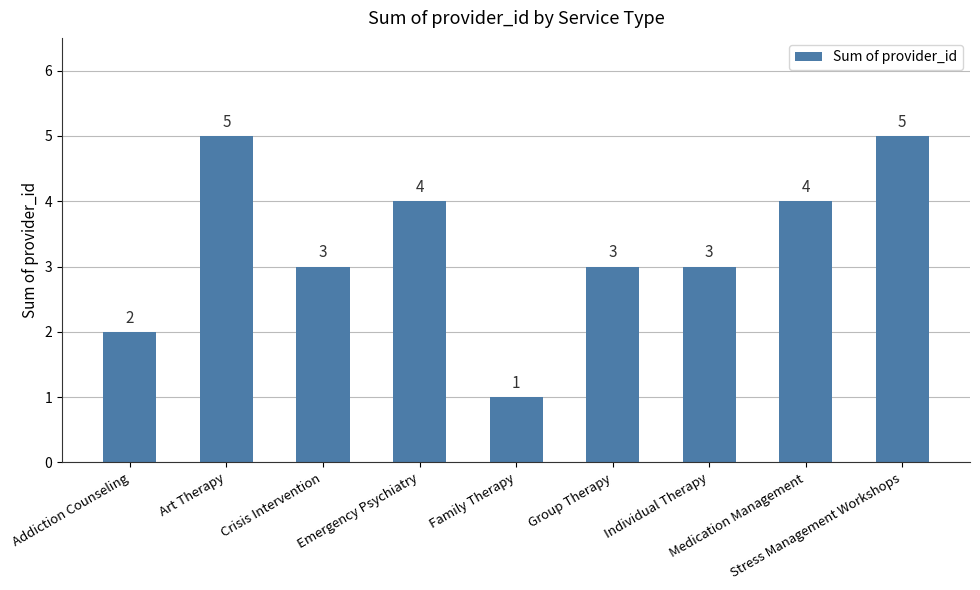

Between Medication Management and Family Therapy, which is larger?

Medication Management